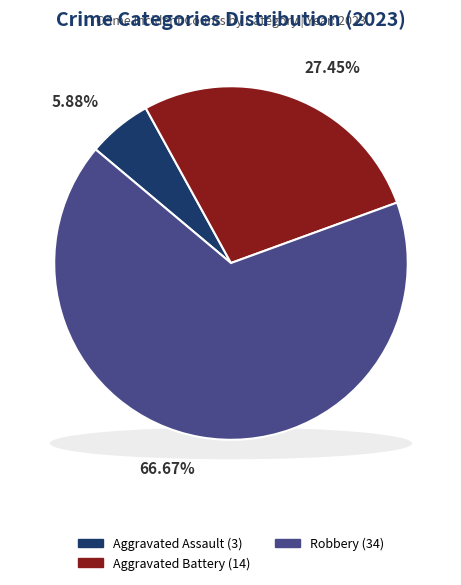

Combined, do Aggravated Assault and Aggravated Battery account for over 50%?

No